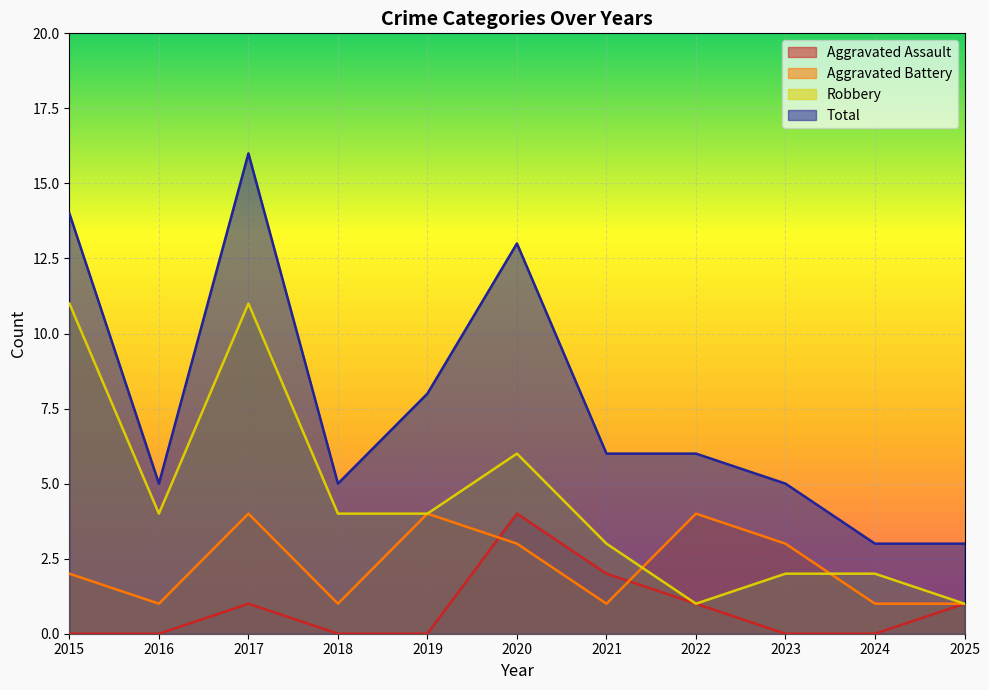

What is the total value across all series at 2021?

12